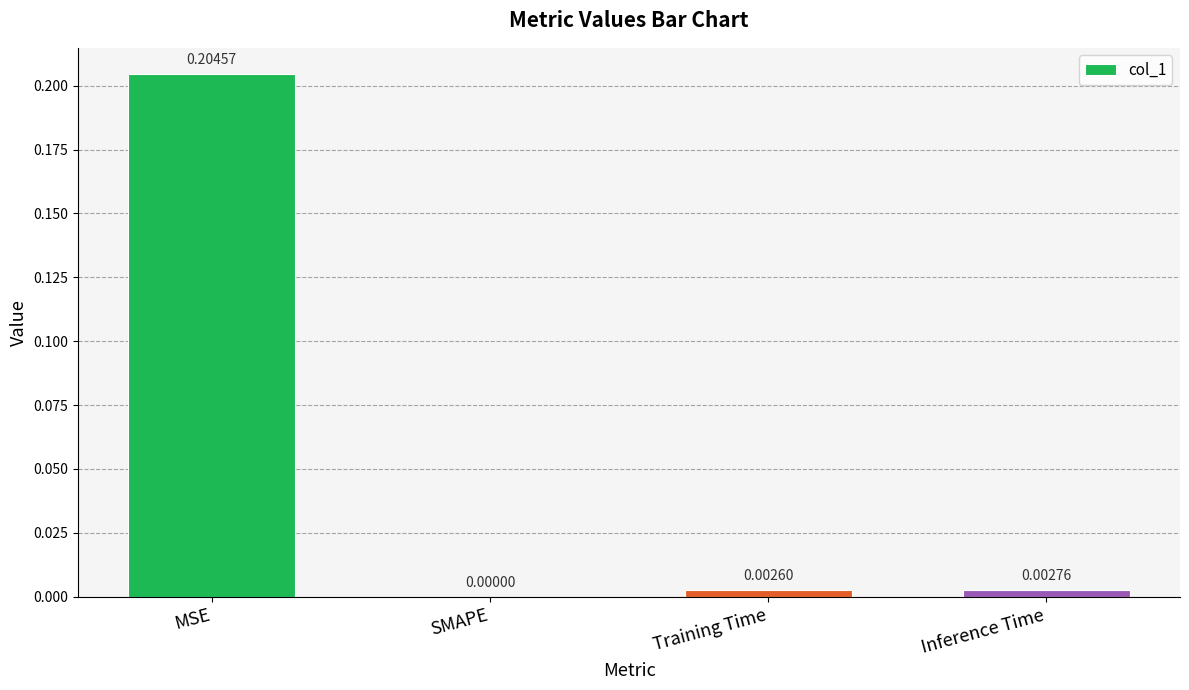

Which category has the highest value across all series?

MSE